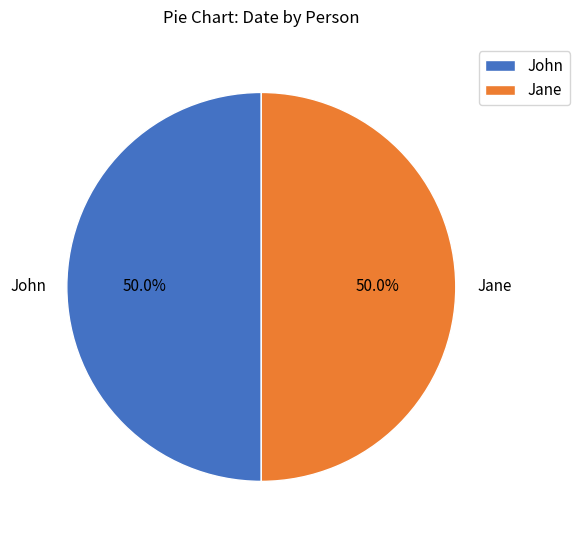

Count the number of slices in the pie.

2